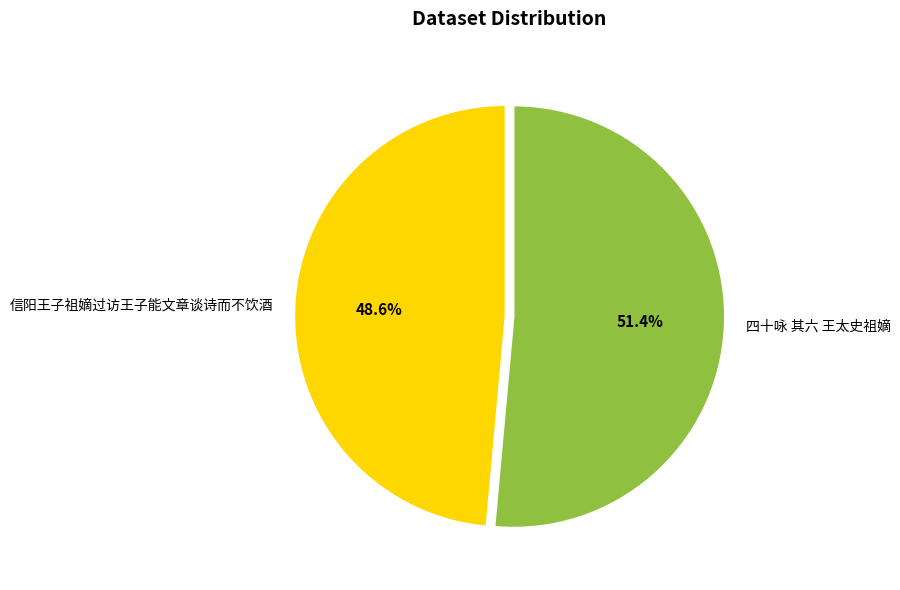

Rank the categories by value from highest to lowest.

四十咏 其六 王太史祖嫡, 信阳王子祖嫡过访王子能文章谈诗而不饮酒